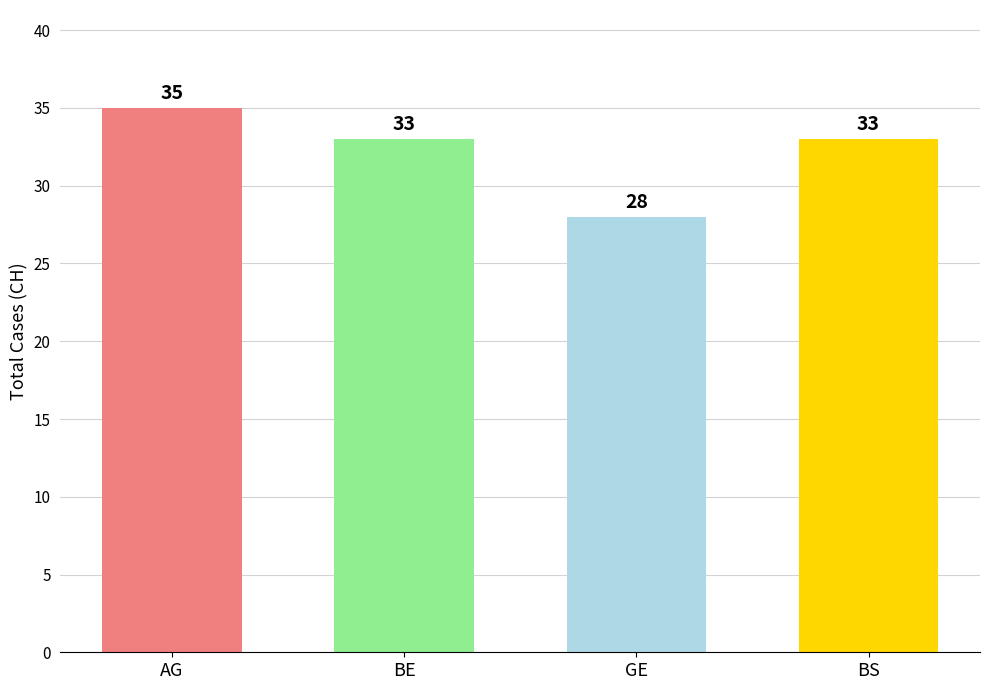

What is the sum of the values at BS and AG?

68